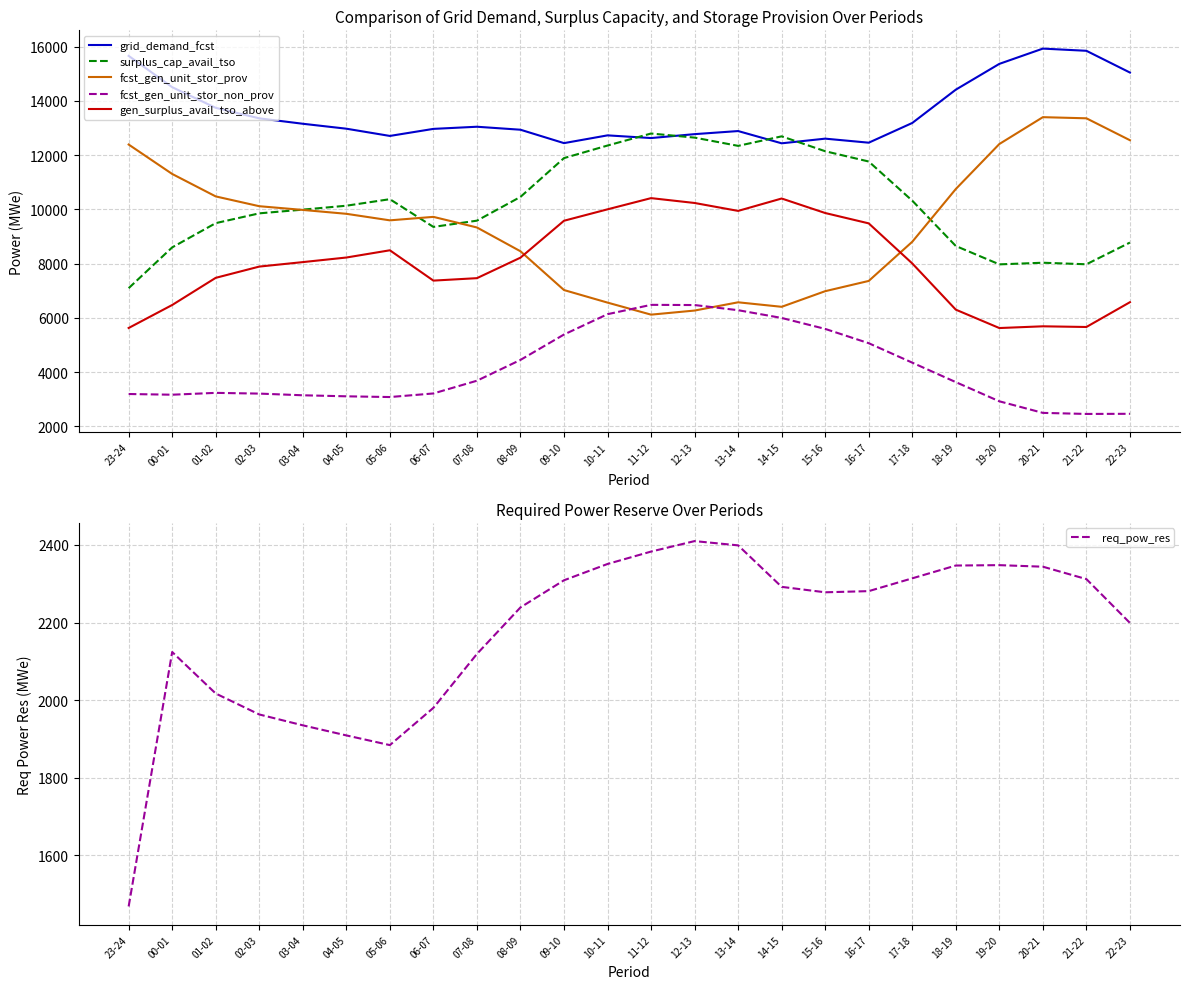

True or false: gen_surplus_avail_tso_above and surplus_cap_avail_tso intersect in this chart.

False